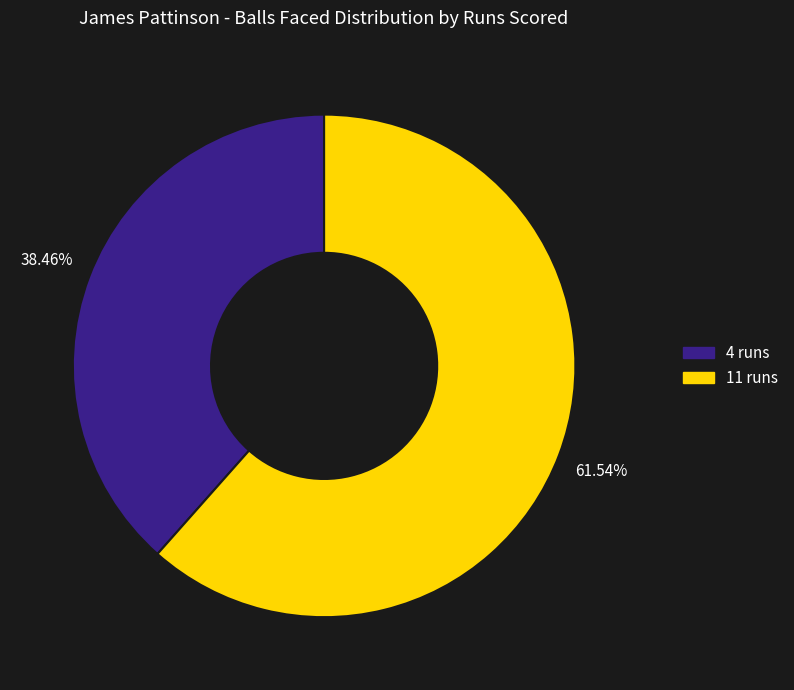

The 11 runs slice represents 62% of the pie. True or false?

True